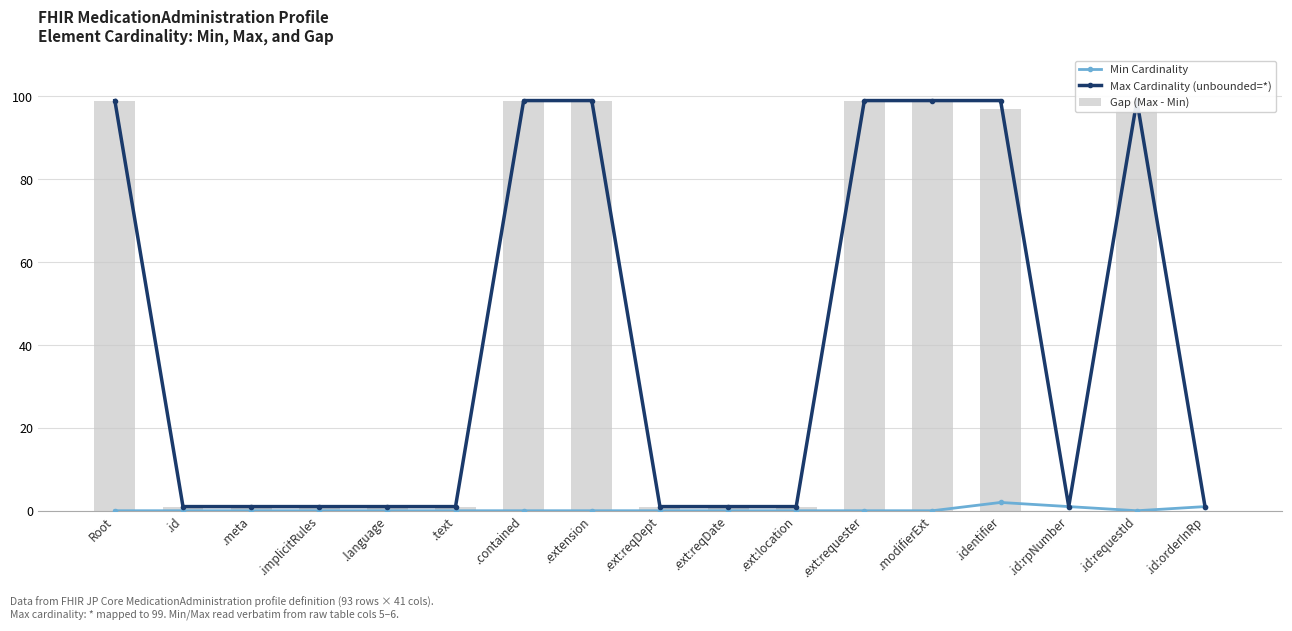

Reading left to right, what are all the values shown in this chart?

Min Cardinality: Root=0	.id=0	.meta=0	.implicitRules=0	.language=0	.text=0	.contained=0	.extension=0	.ext:reqDept=0	.ext:reqDate=0	.ext:location=0	.ext:requester=0	.modifierExt=0	.identifier=2	.id:rpNumber=1	.id:requestId=0	.id:orderInRp=1
Max Cardinality (unbounded=*): Root=99	.id=1	.meta=1	.implicitRules=1	.language=1	.text=1	.contained=99	.extension=99	.ext:reqDept=1	.ext:reqDate=1	.ext:location=1	.ext:requester=99	.modifierExt=99	.identifier=99	.id:rpNumber=1	.id:requestId=99	.id:orderInRp=1
Gap (Max - Min): Root=99	.id=1	.meta=1	.implicitRules=1	.language=1	.text=1	.contained=99	.extension=99	.ext:reqDept=1	.ext:reqDate=1	.ext:location=1	.ext:requester=99	.modifierExt=99	.identifier=97	.id:rpNumber=0	.id:requestId=99	.id:orderInRp=0